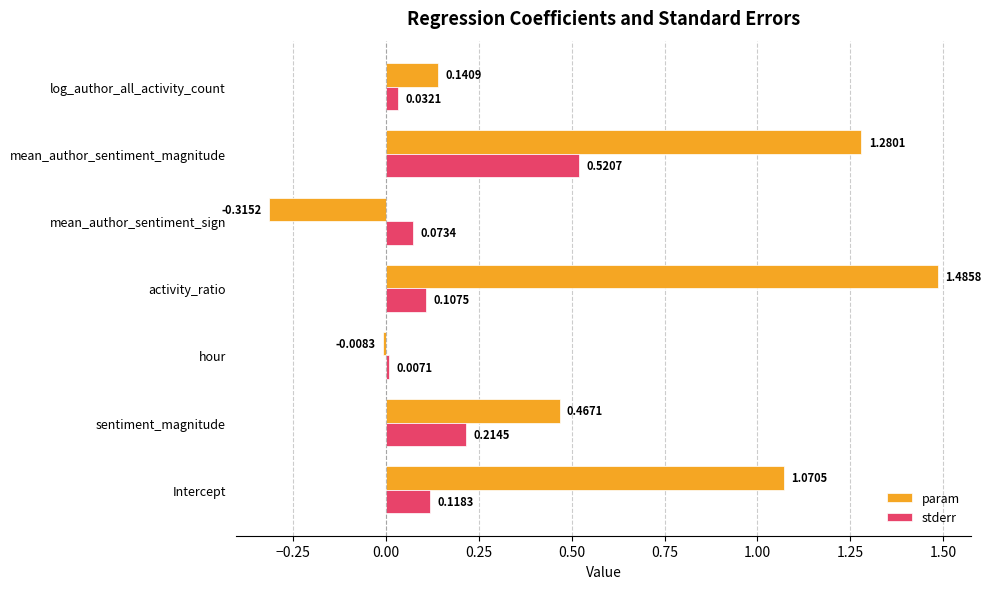

What is the difference between the maximum and minimum values in the param series?

1.8